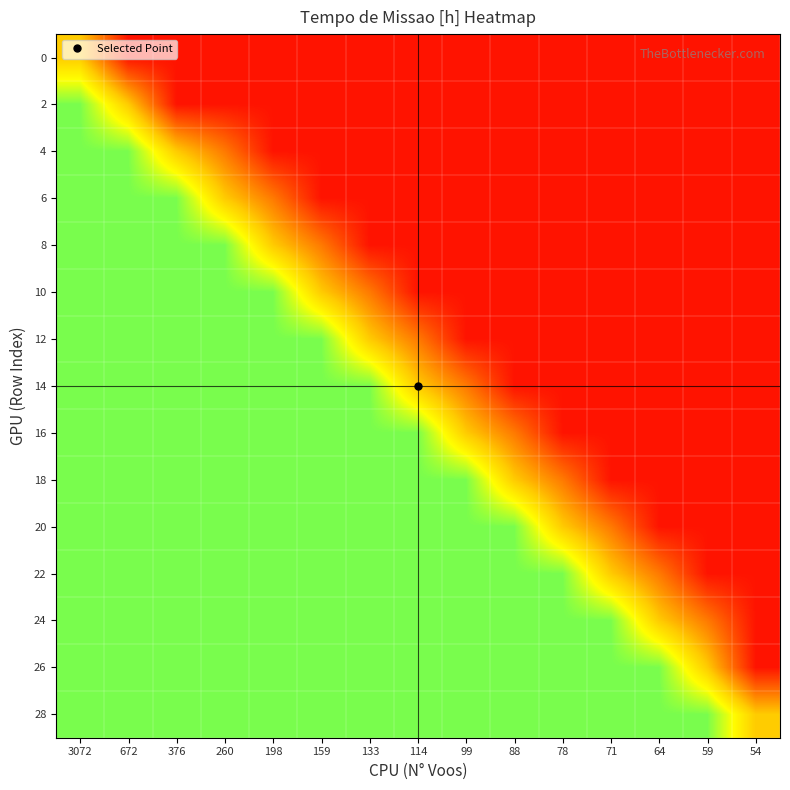

Which has a higher value, 59 or 64?

59